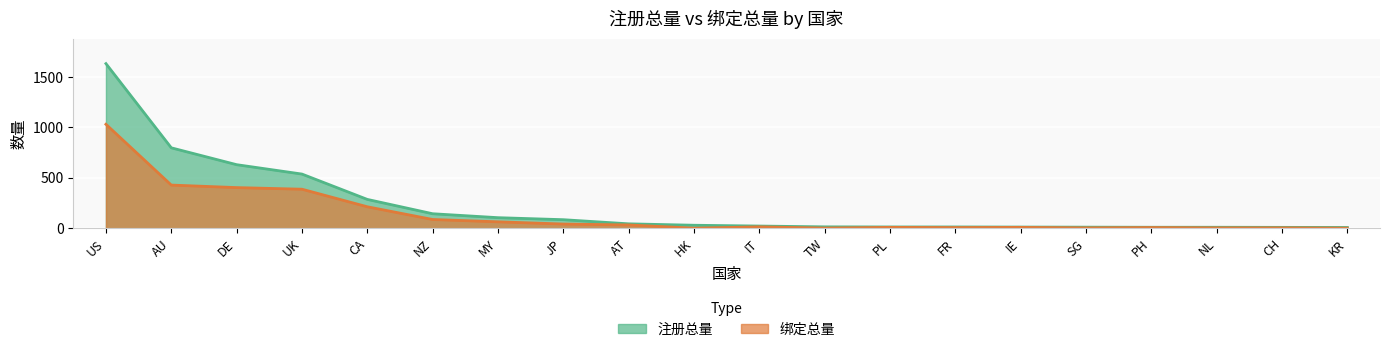

Where does the 注册总量 series first go above 31?

US